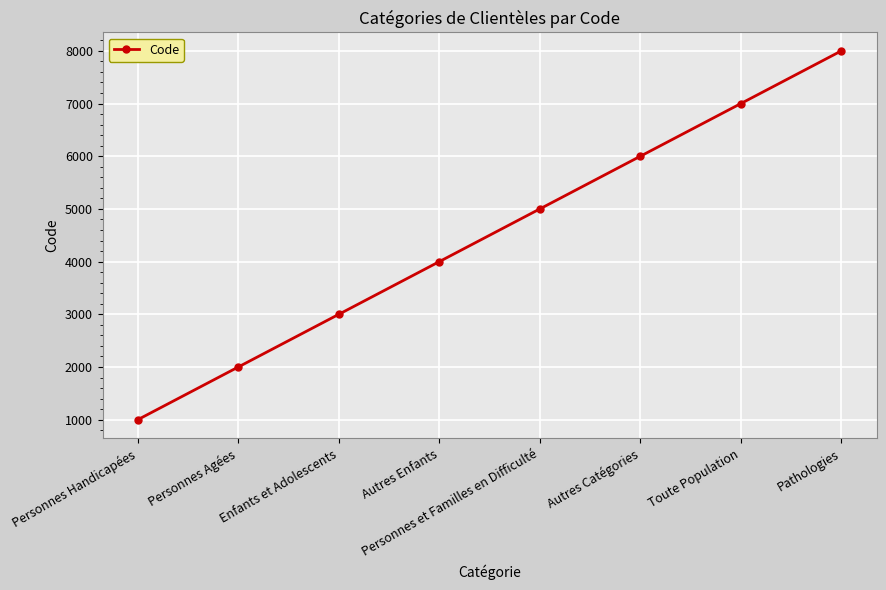

What is the sum of the values at Autres Catégories and Personnes et Familles en Difficulté?

11000